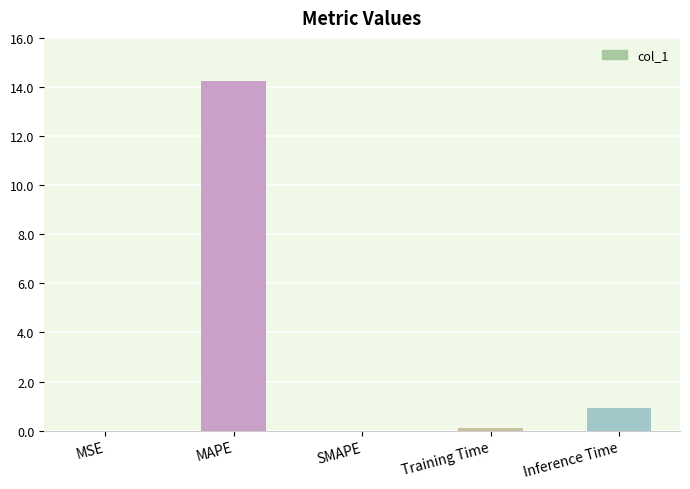

What is the maximum value shown in the chart?

14.2